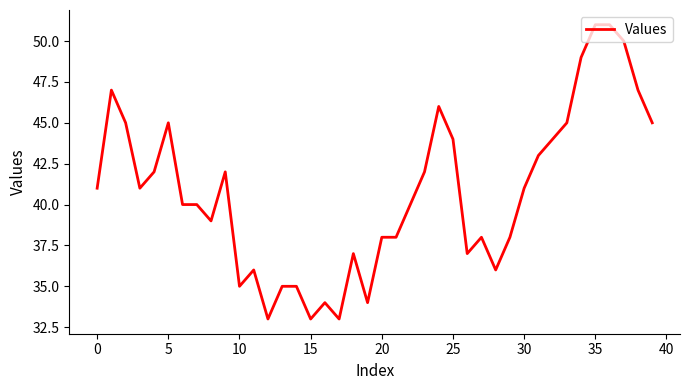

What is the greatest value displayed?

51